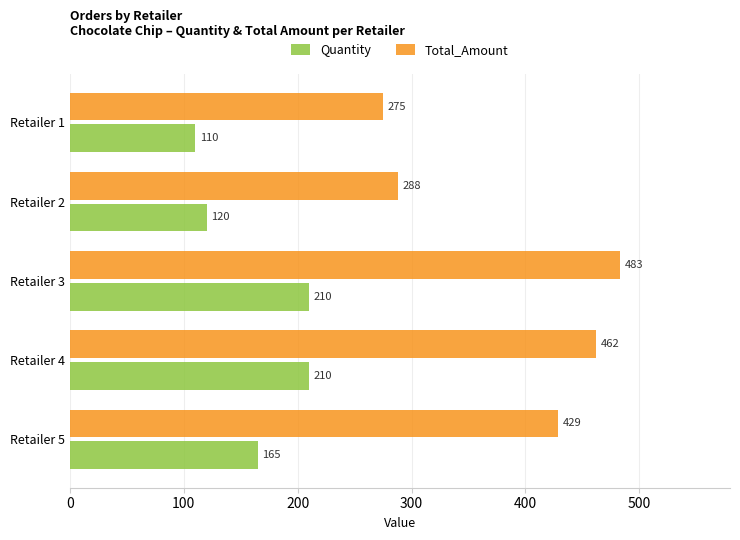

At which category is the sum across all series the highest?

Retailer 3